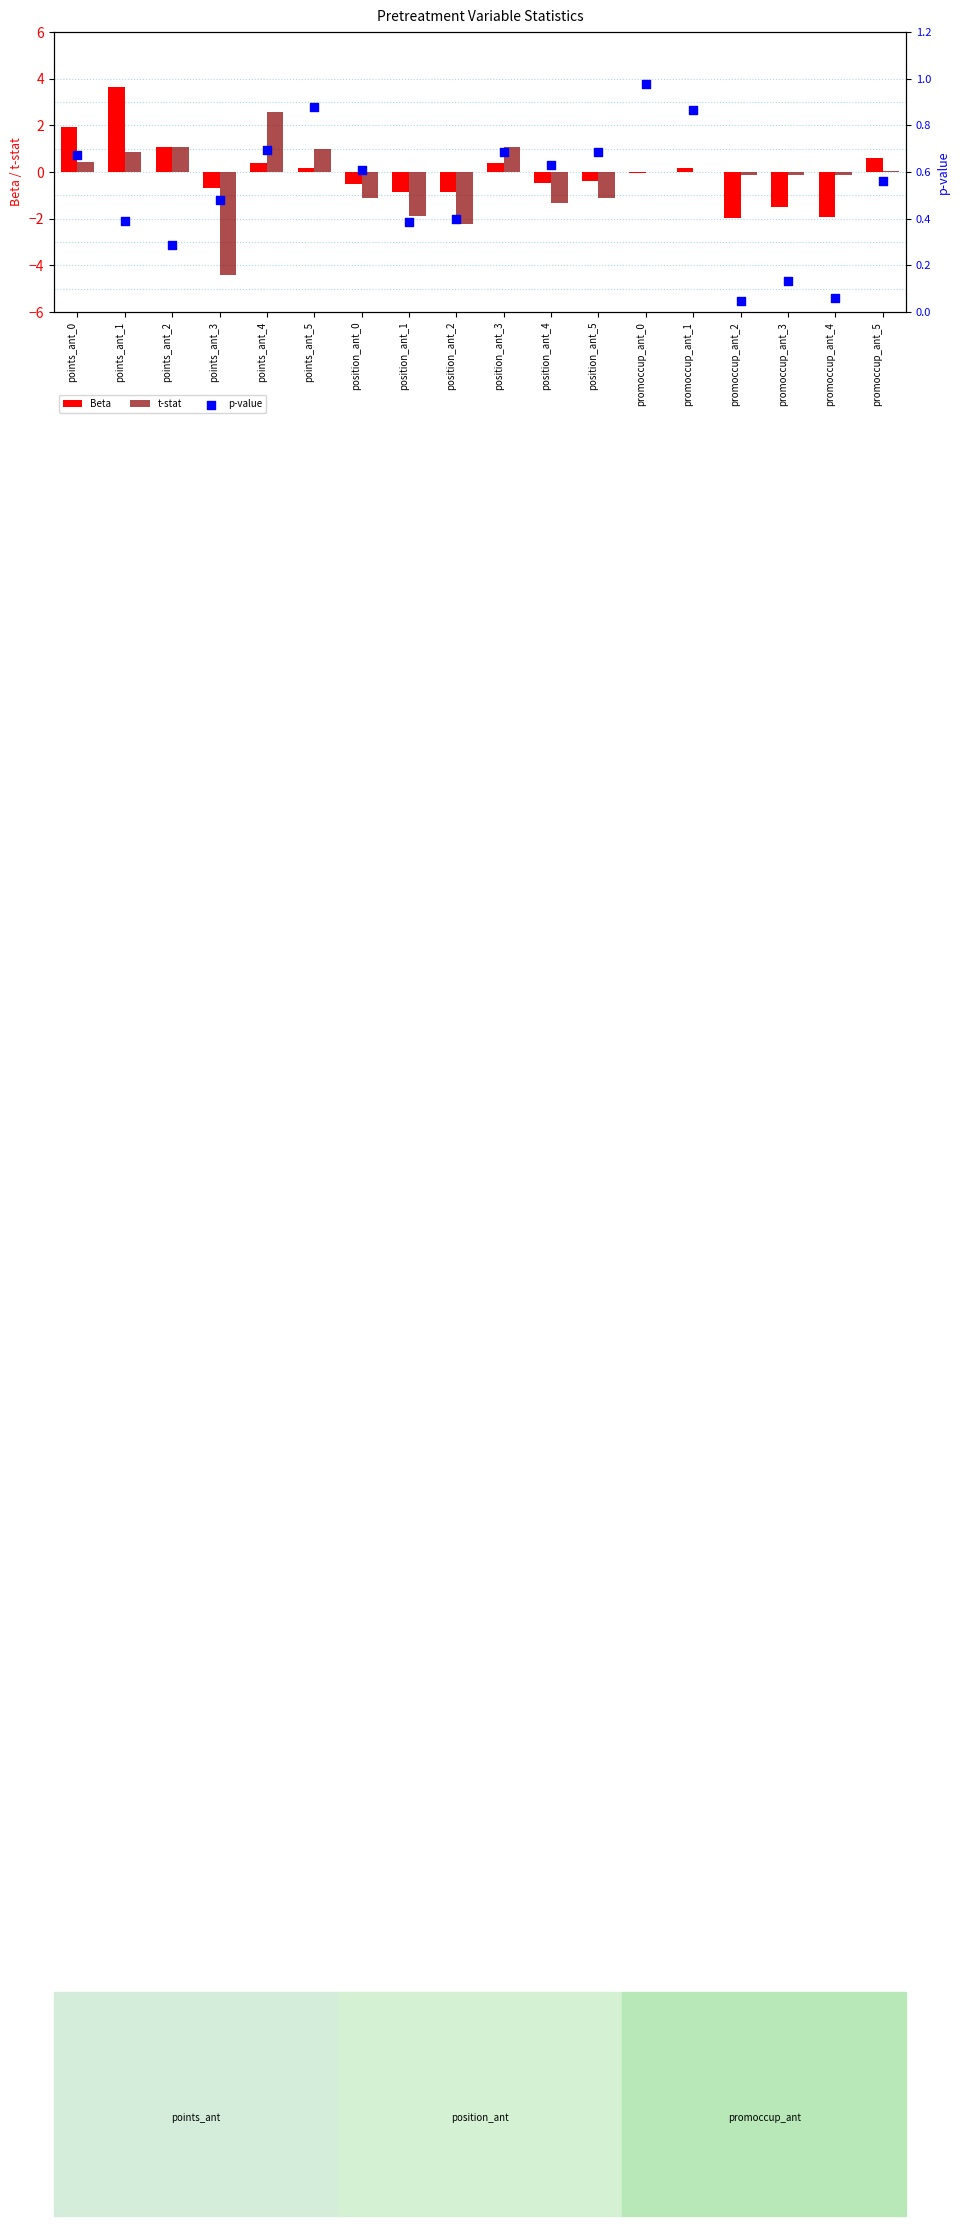

At which category is the sum across all series the highest?

points_ant_1